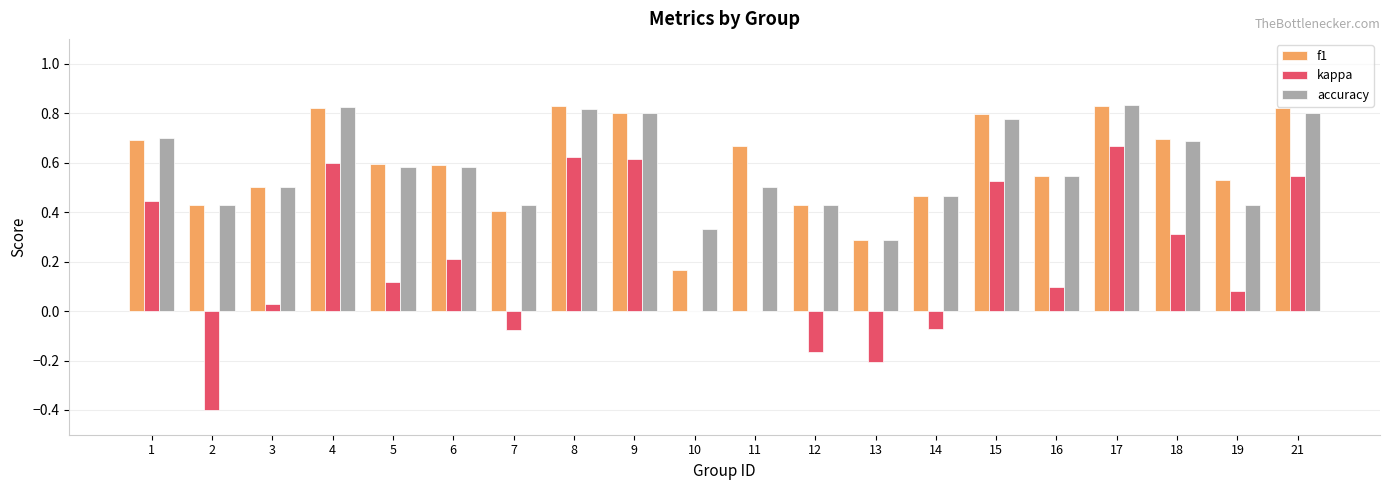

Which category has the highest value in the kappa series?

17